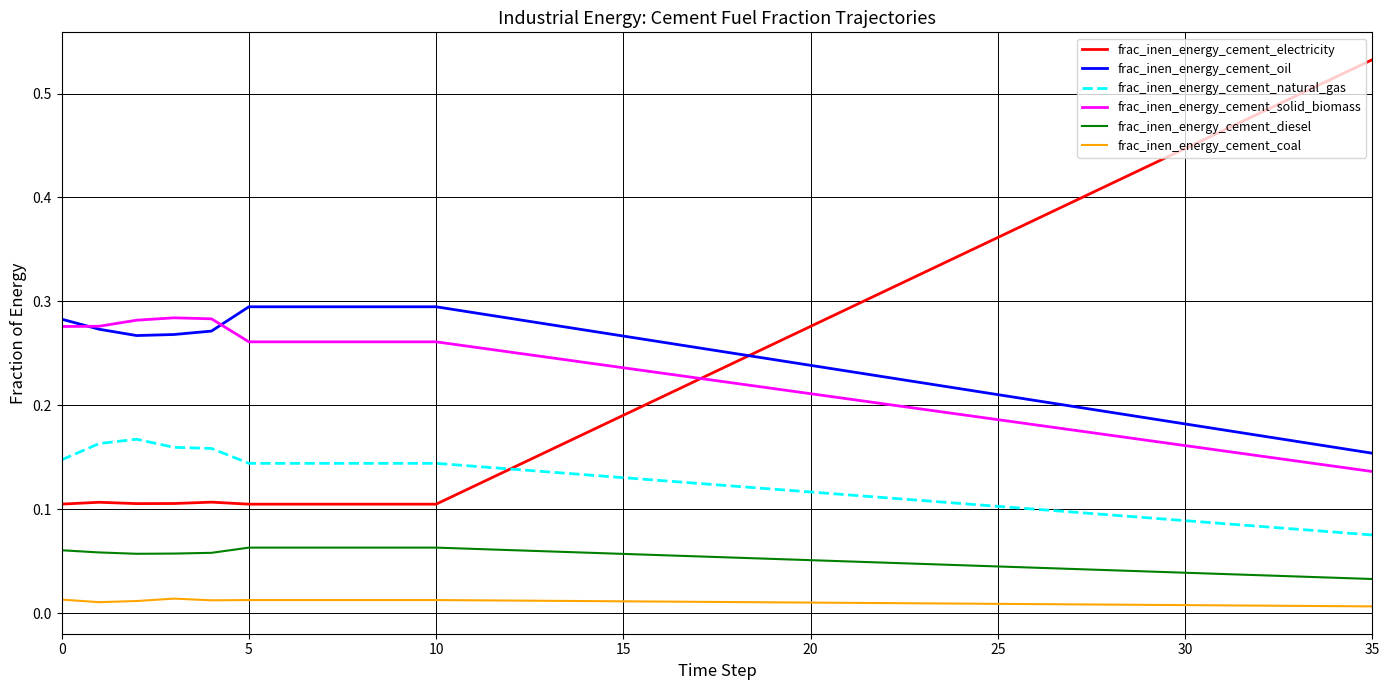

True or false: frac_inen_energy_cement_natural_gas and frac_inen_energy_cement_oil cross at least once.

False